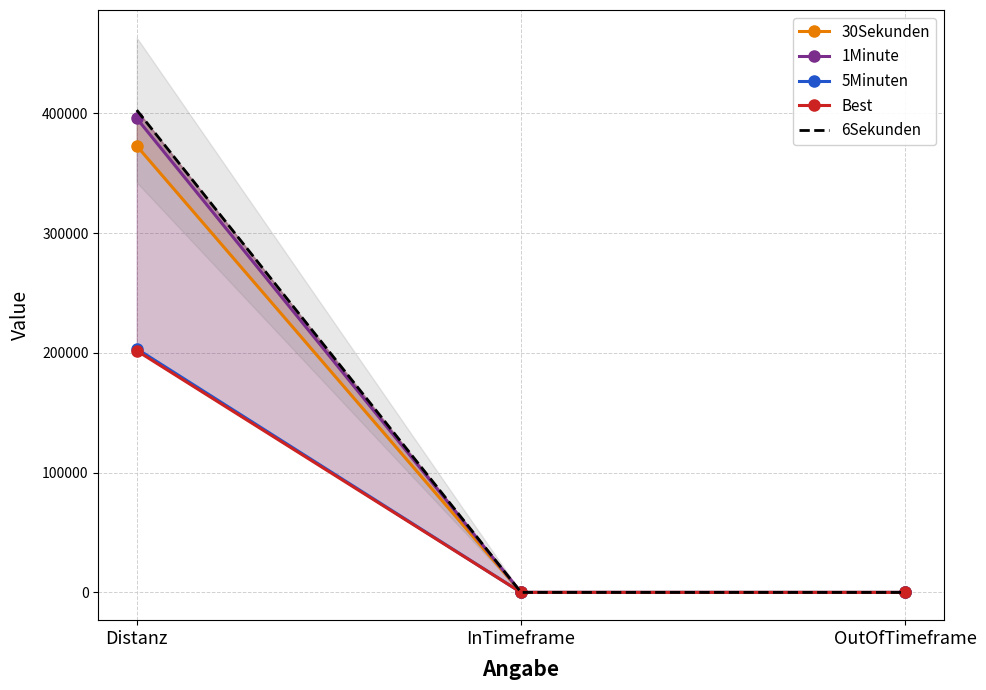

Is the value of 1Minute at OutOfTimeframe greater than the value of 30Sekunden at InTimeframe?

No